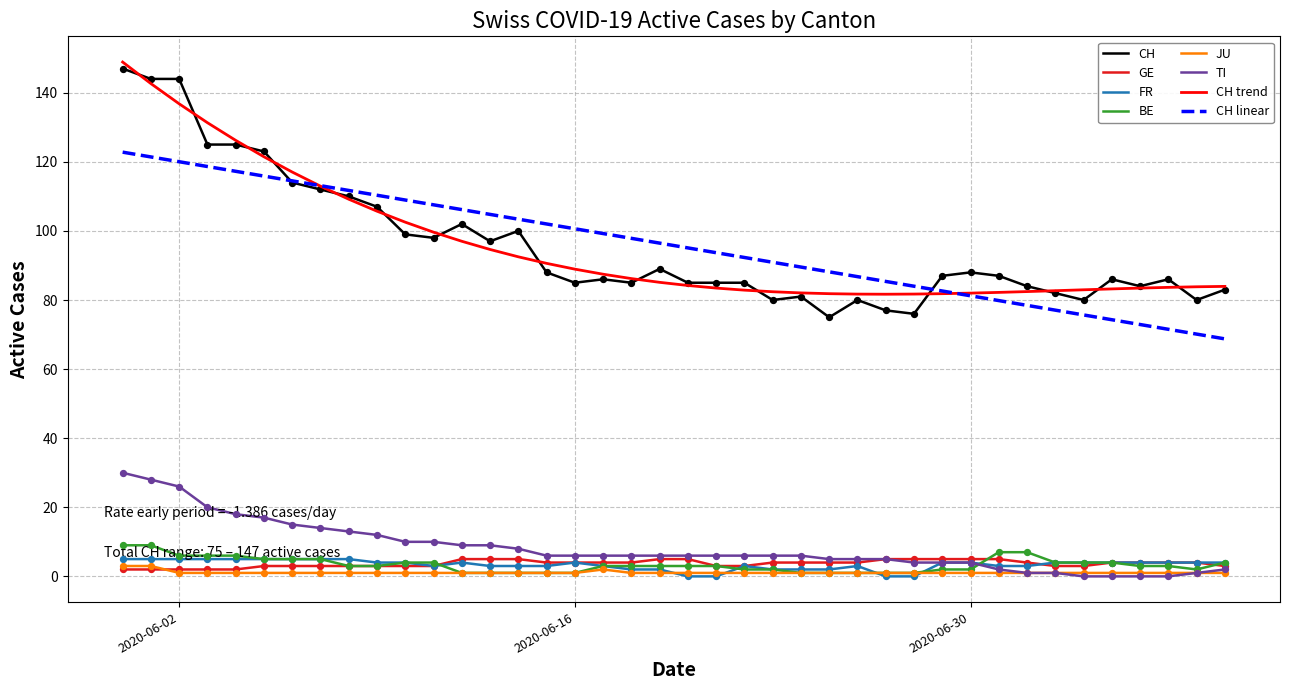

Which series has the widest spread of values?

CH